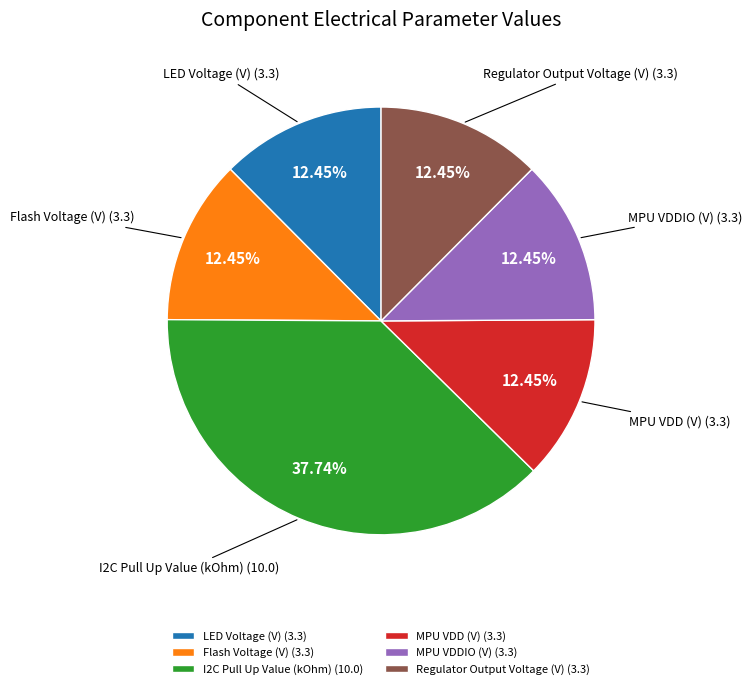

To the nearest percent, what is the average slice percentage?

17%